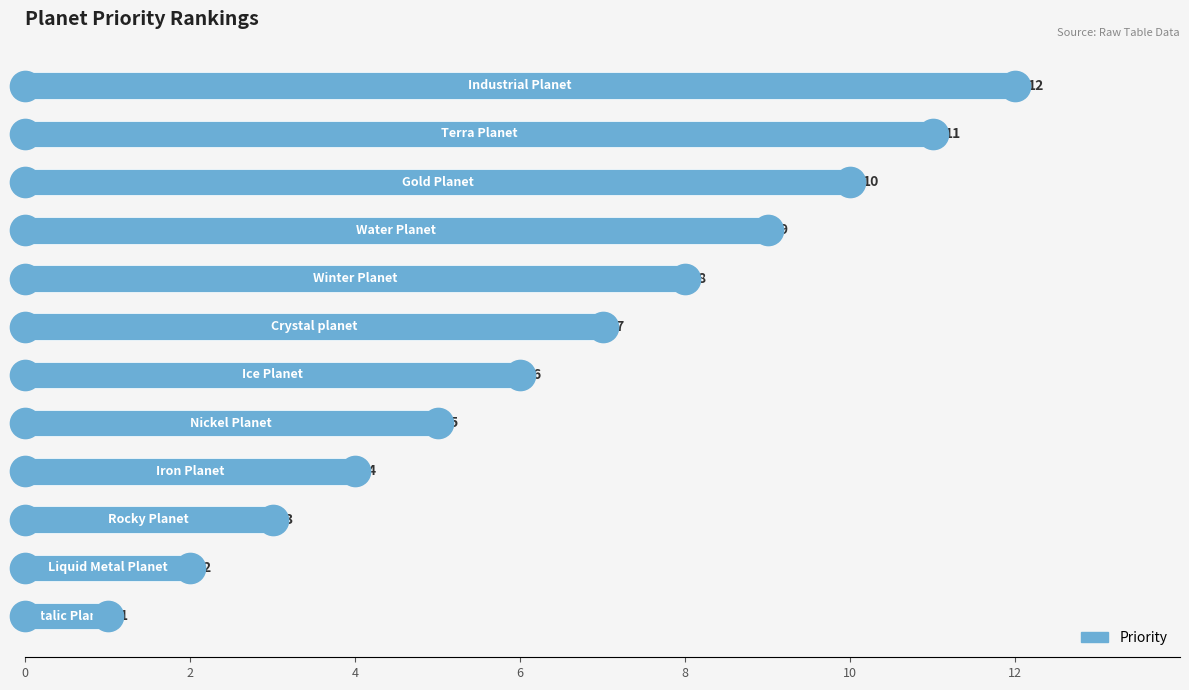

What is the sum of all values?

78